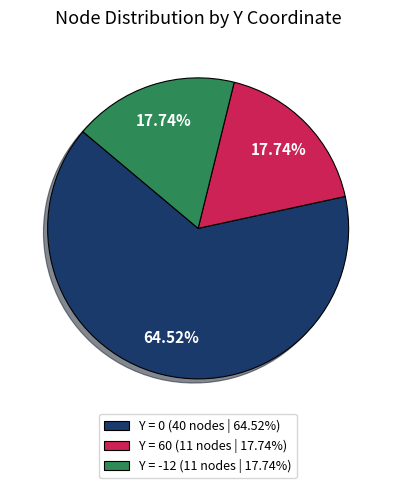

Is the sum of Y = 60 (11 nodes | 17.74%) and Y = -12 (11 nodes | 17.74%) greater than half?

No